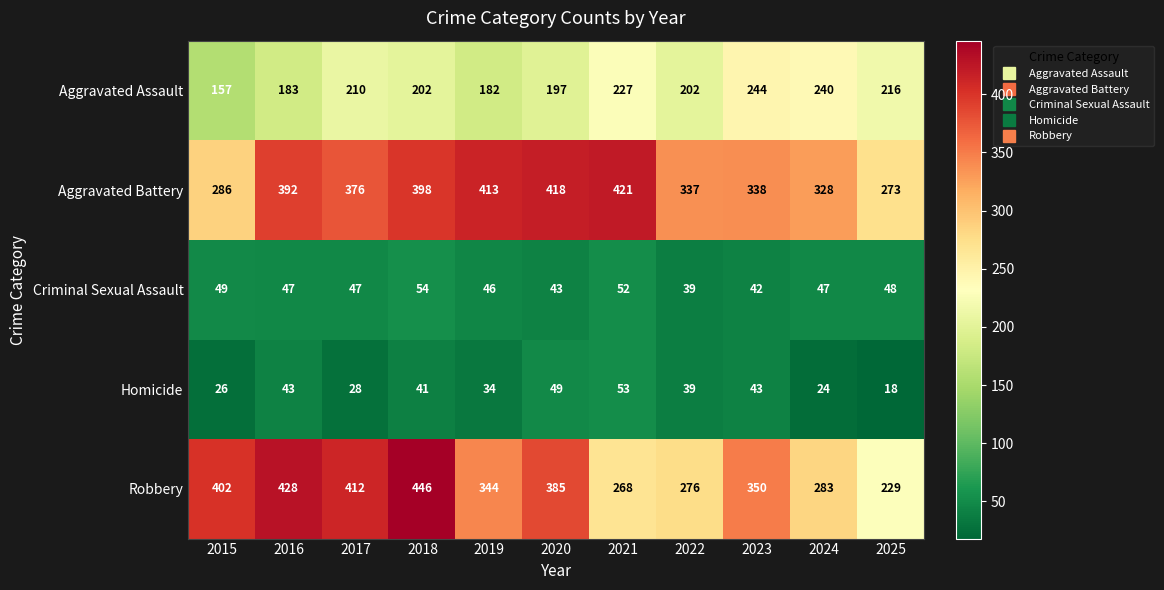

Between 2019 and 2024, which series saw the biggest shift?

Aggravated Battery